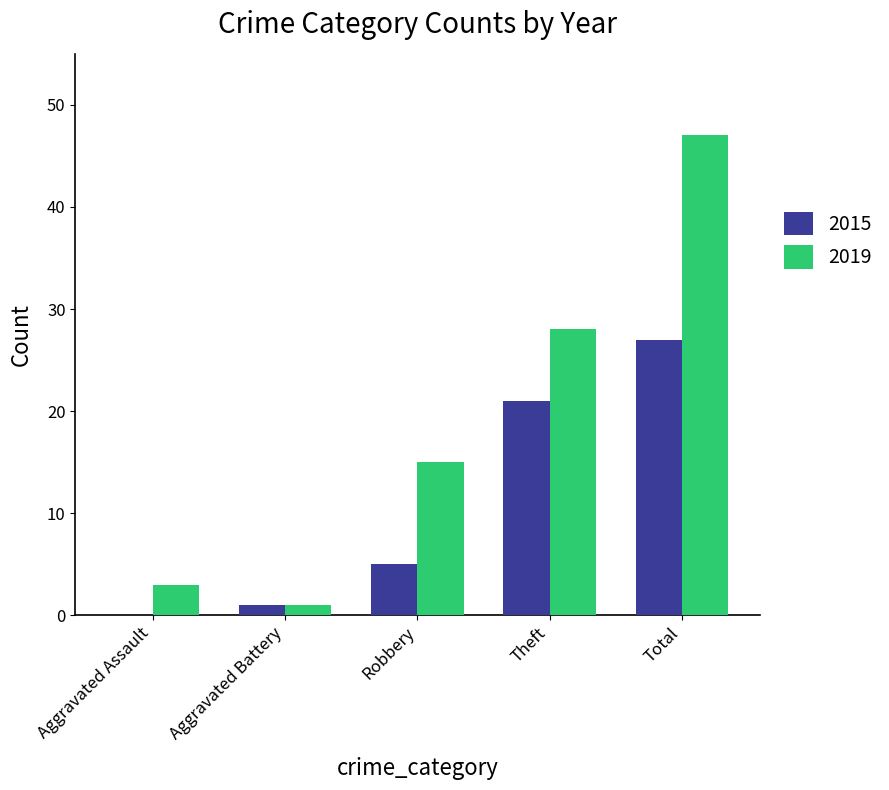

Where is 2019 nearest to the value 24?

Theft